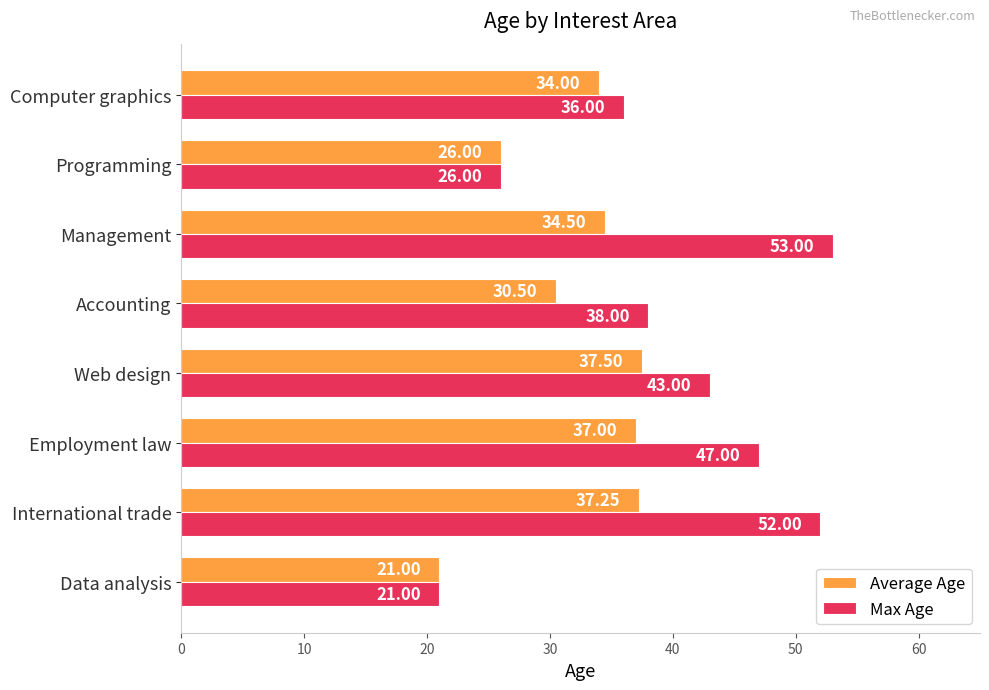

What is the maximum value shown in the chart?

53.0